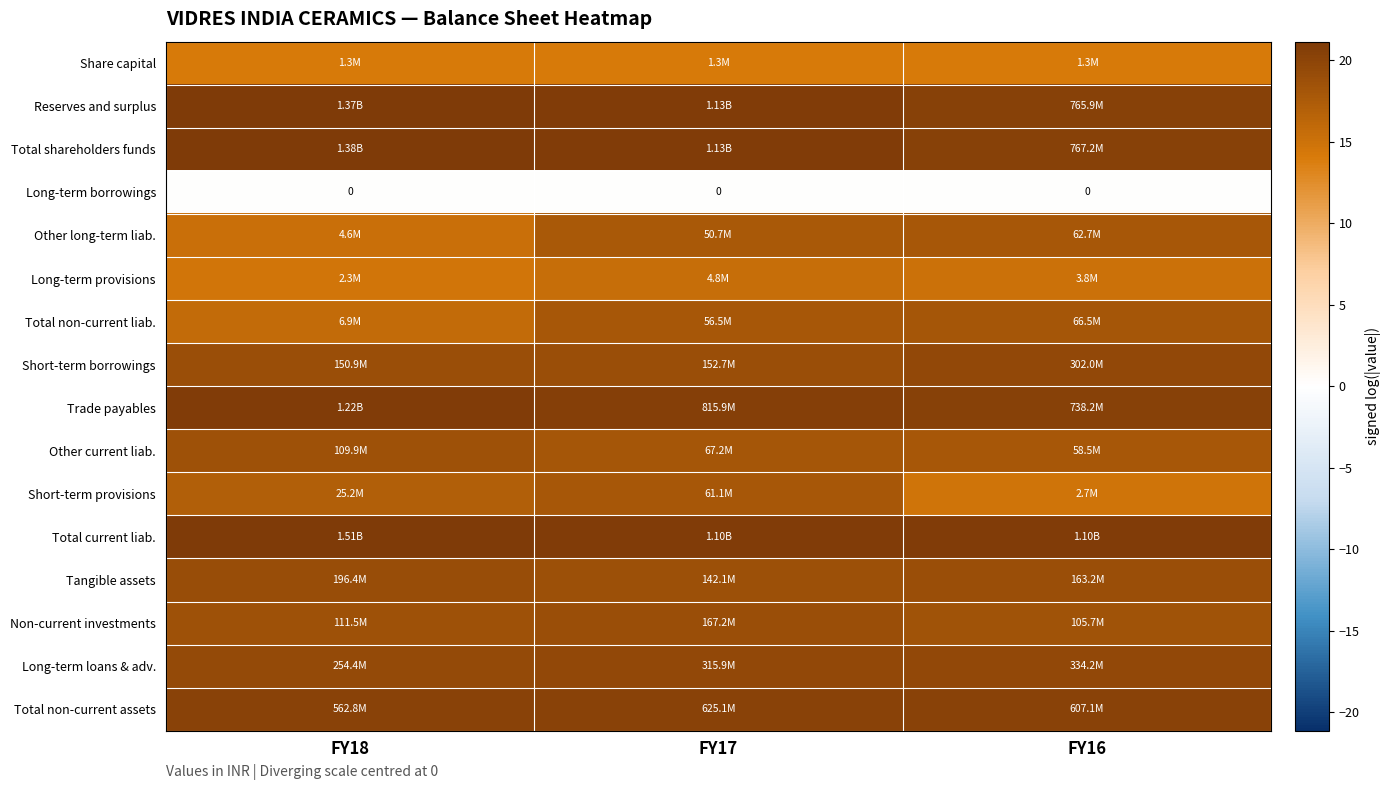

What is the total value across all series at FY16?

276.8